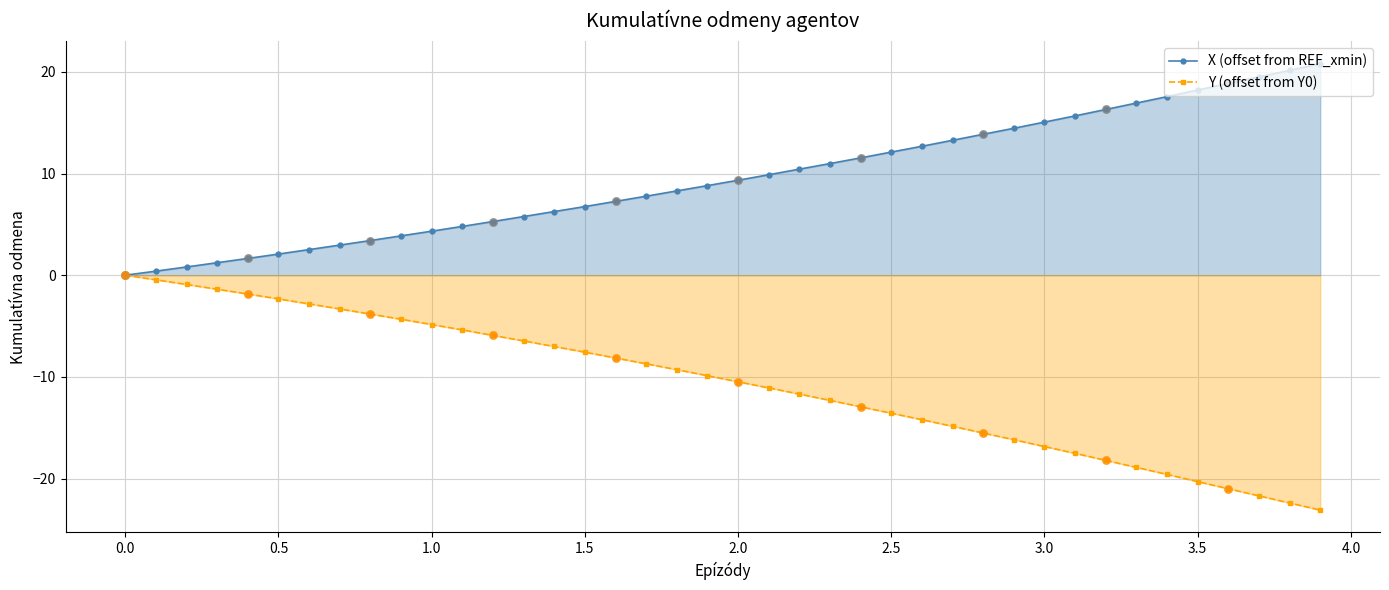

At how many categories does at least one series exceed -7?

40